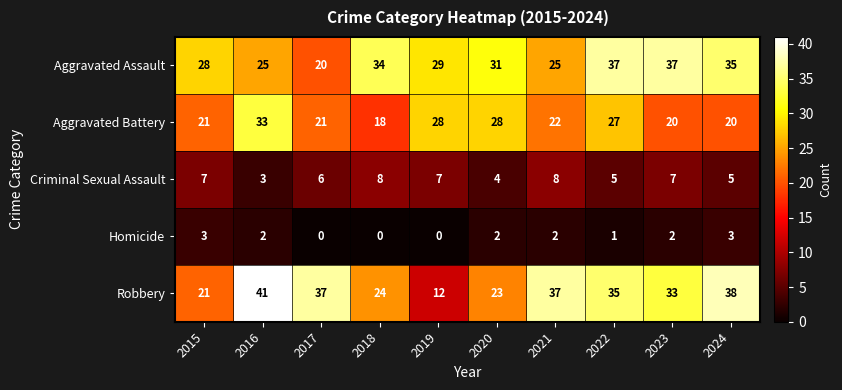

At which label is Aggravated Battery closest to 25?

2022